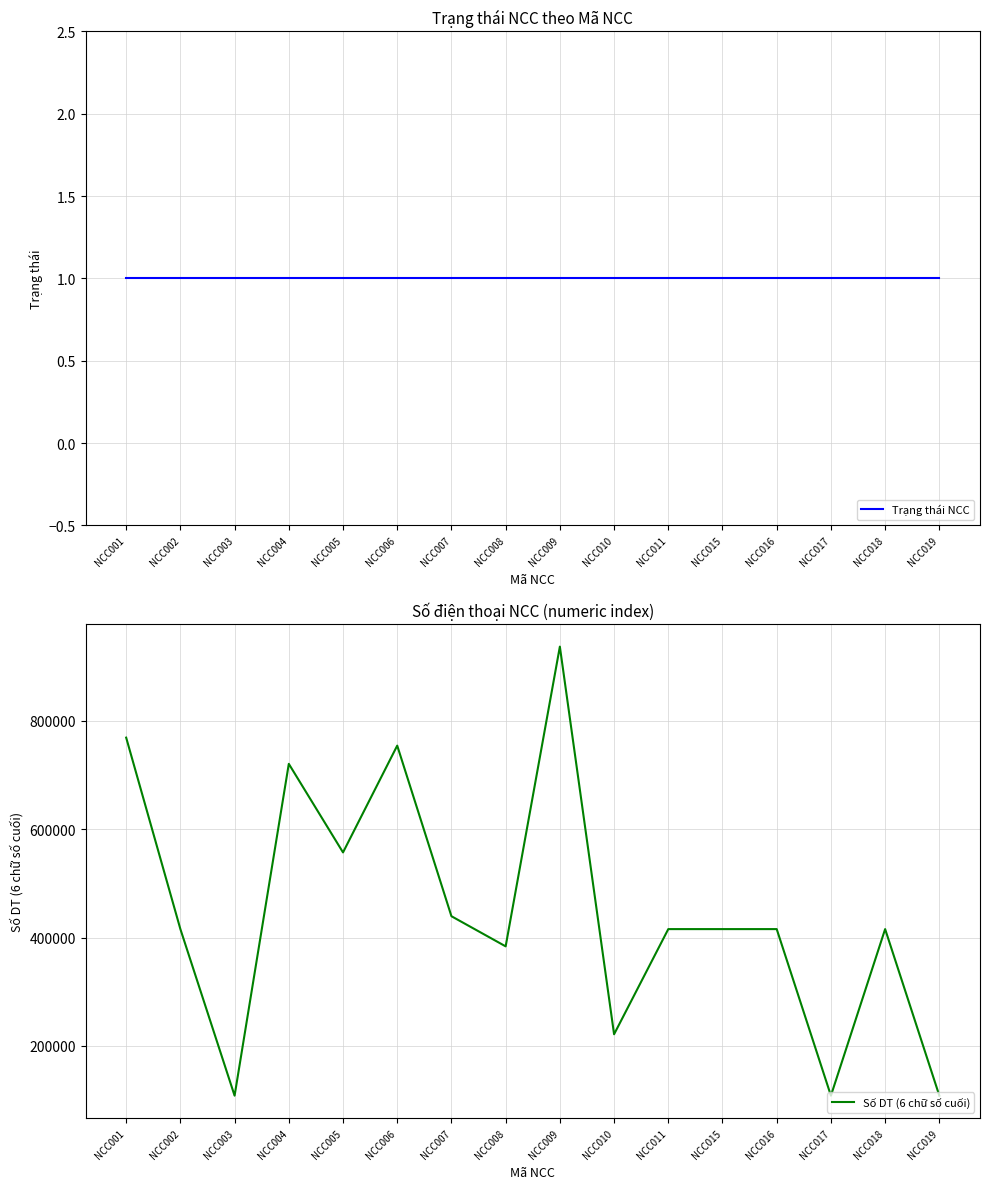

Where is Trạng thái NCC nearest to the value 1?

NCC001